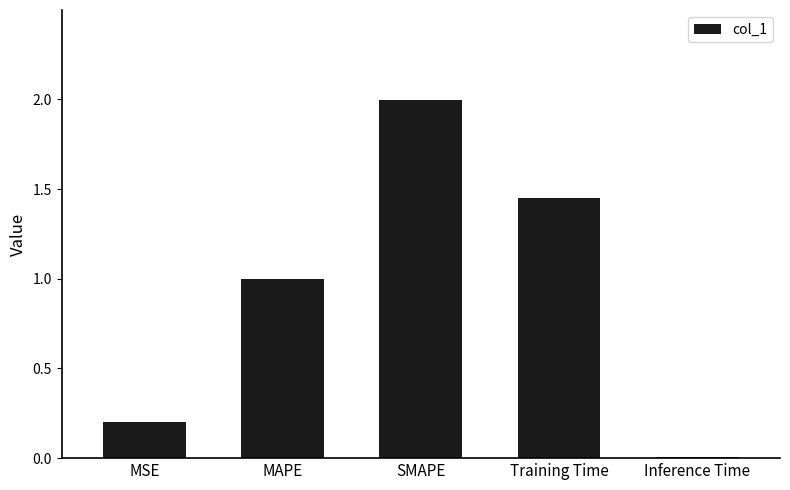

At which category does the chart reach its peak across all series?

SMAPE